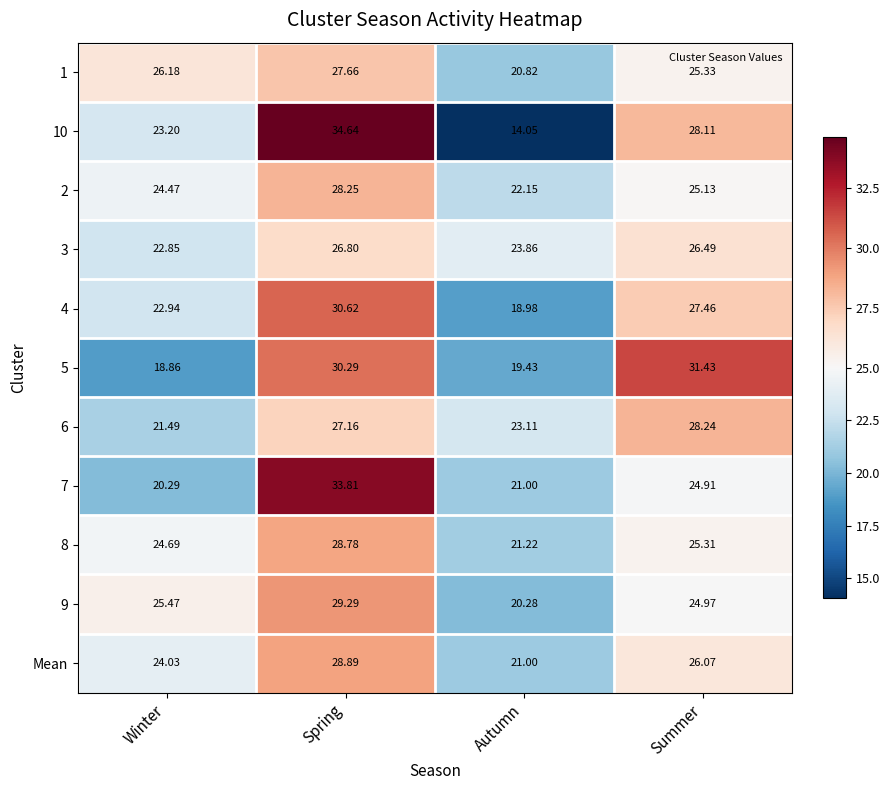

At which category is the sum across all series the highest?

Spring